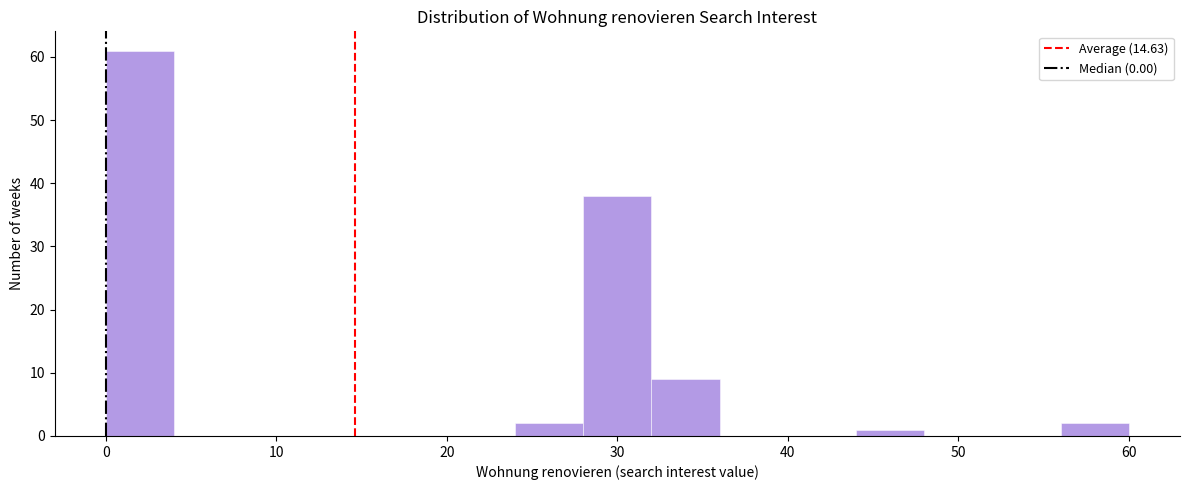

Which range on the x-axis has the tallest bar?

0 to 4